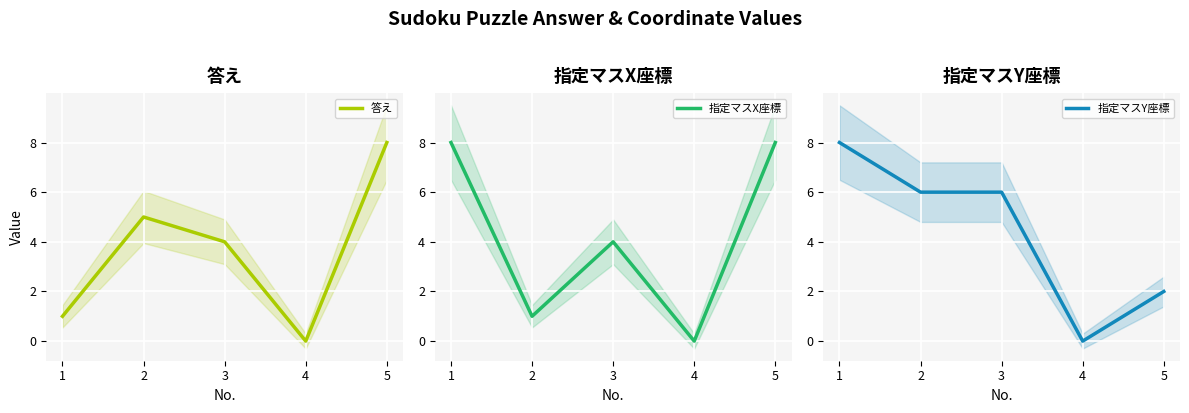

Where is the first local maximum for 答え?

2